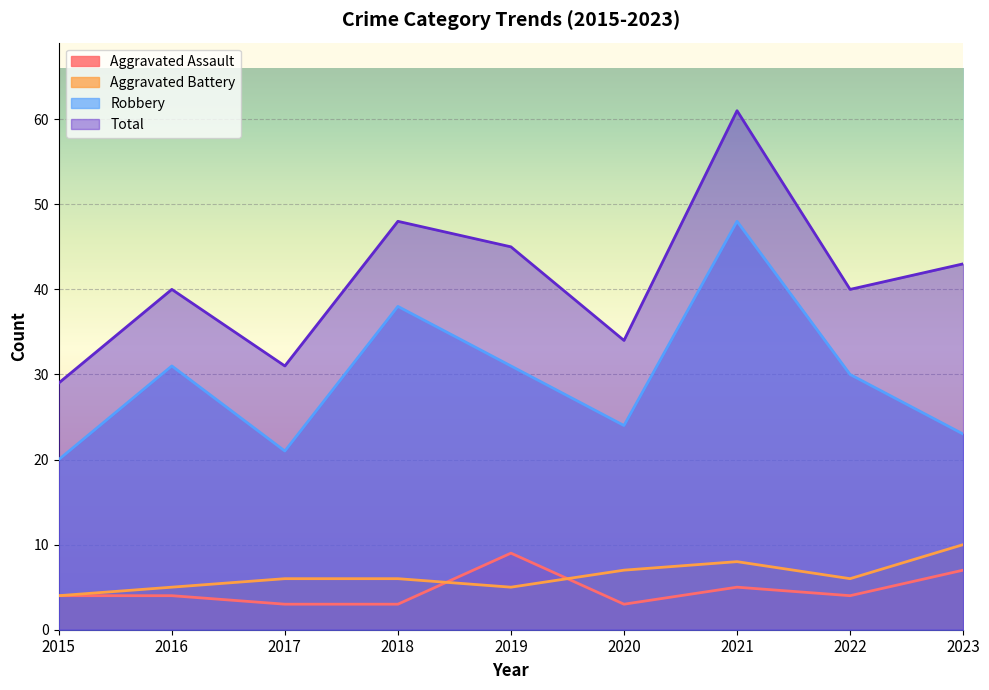

Reading left to right, list all the values displayed in this chart.

Aggravated Assault: 4	4	3	3	9	3	5	4	7
Aggravated Battery: 4	5	6	6	5	7	8	6	10
Robbery: 20	31	21	38	31	24	48	30	23
Total: 29	40	31	48	45	34	61	40	43